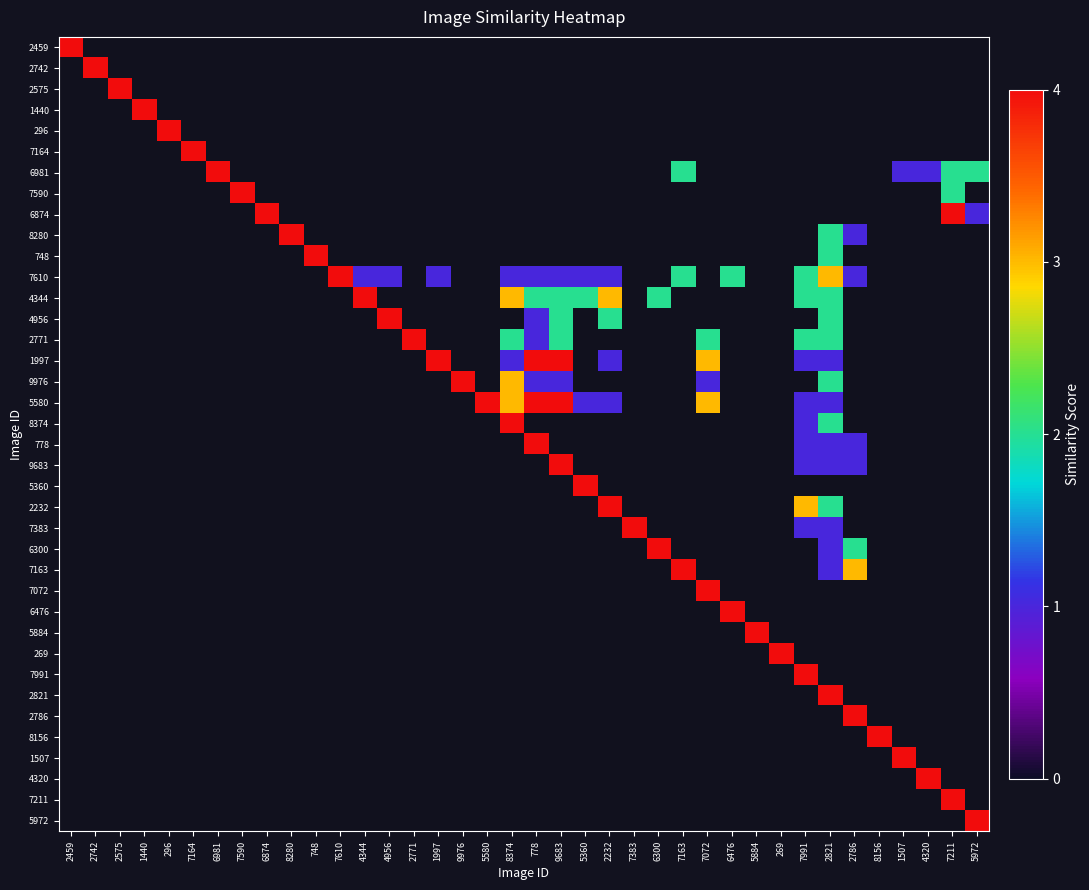

At 296, list the series in order from smallest to largest.

2459, 2742, 2575, 1440, 7164, 6981, 7590, 6874, 8280, 748, 7610, 4344, 4956, 2771, 1997, 9976, 5580, 8374, 778, 9683, 5360, 2232, 7383, 6300, 7163, 7072, 6476, 5884, 269, 7991, 2821, 2786, 8156, 1507, 4320, 7211, 5972, 296